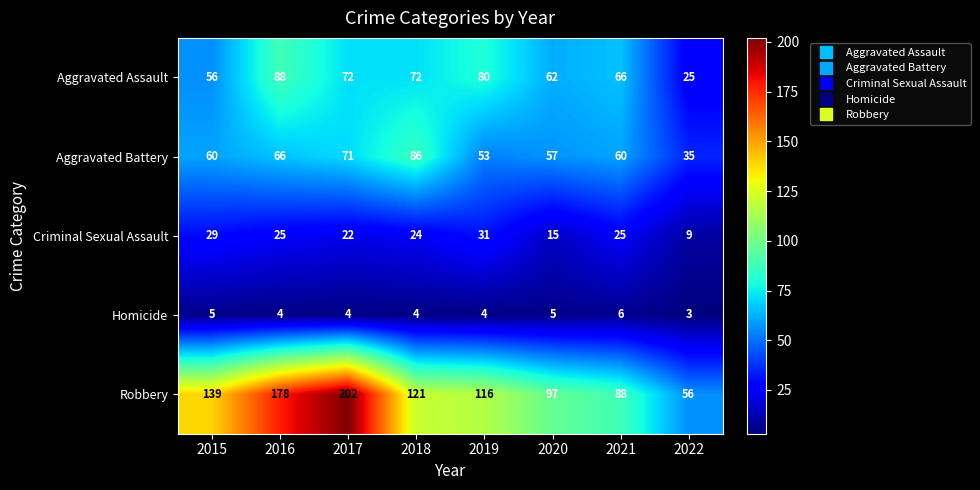

How many series are shown in this chart?

5